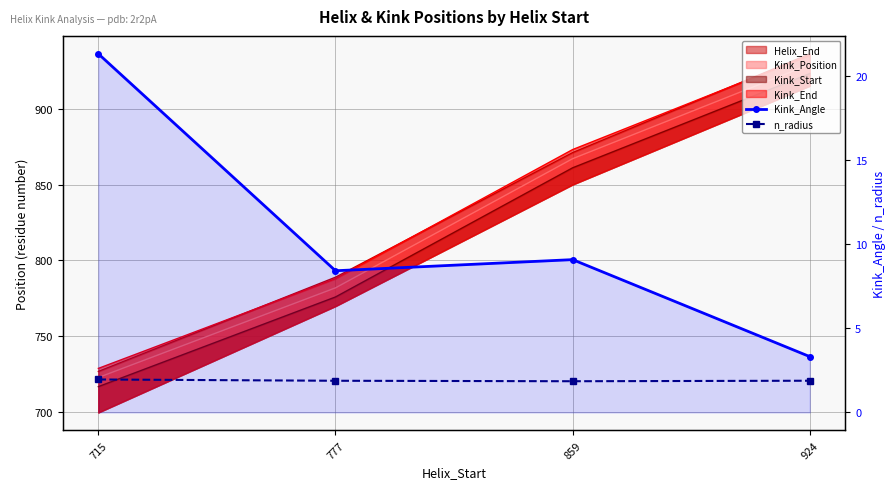

List the labels in order of n_radius value, largest first.

715, 924, 777, 859